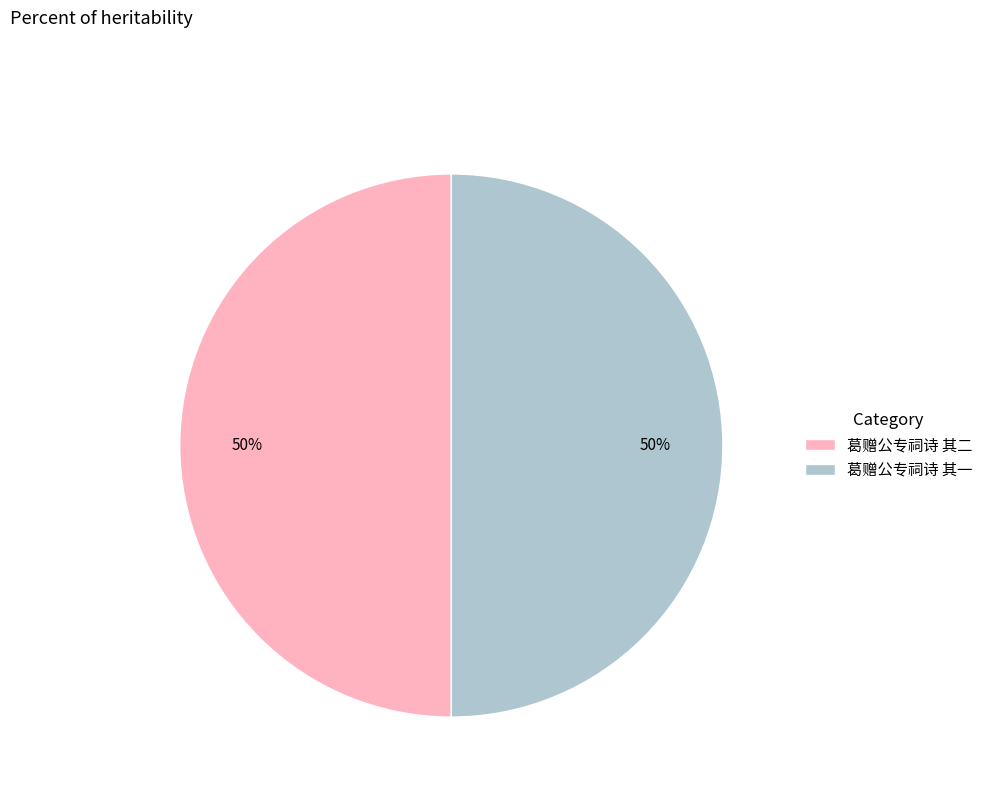

To the nearest percent, what is the combined percentage of 葛赠公专祠诗 其一 and 葛赠公专祠诗 其二?

100%